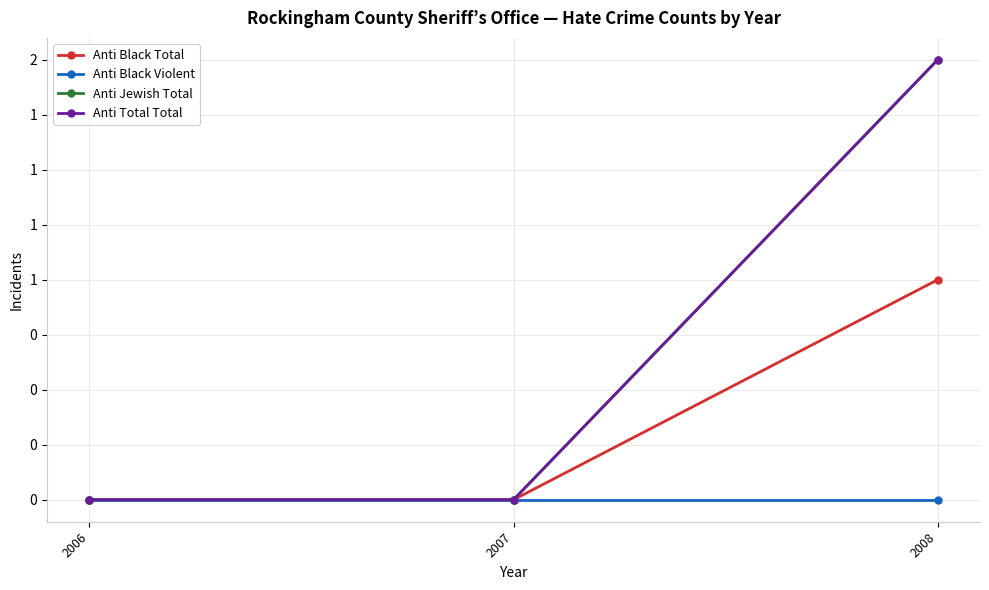

Reading left to right, transcribe all the data shown in this chart.

Anti Black Total: 0	0	1
Anti Black Violent: 0	0	0
Anti Jewish Total: 0	0	2
Anti Total Total: 0	0	2